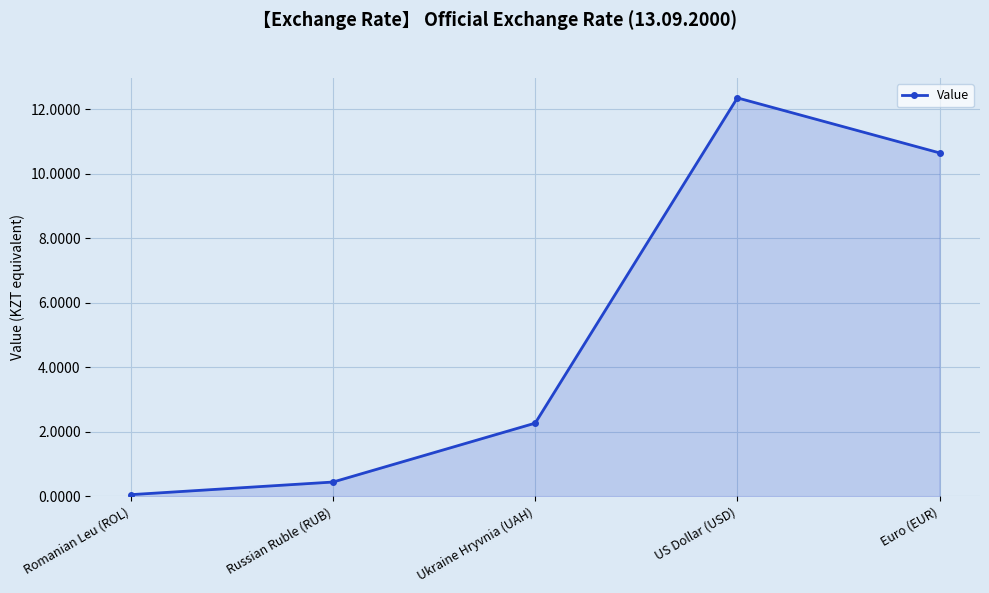

The value at US Dollar (USD) is 5.2. True or false?

False